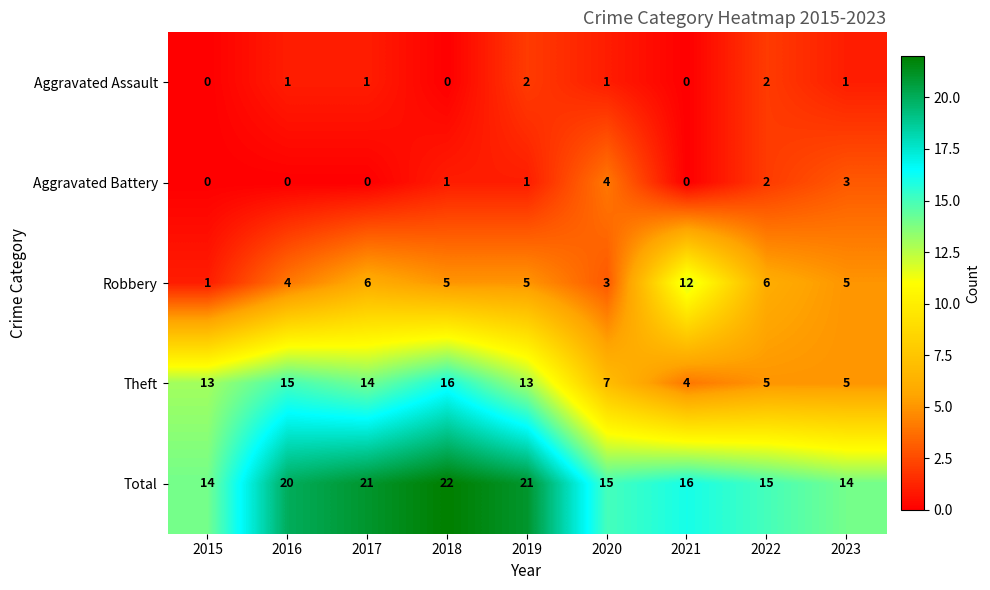

What is the difference between the Robbery values at 2022 and 2015?

5